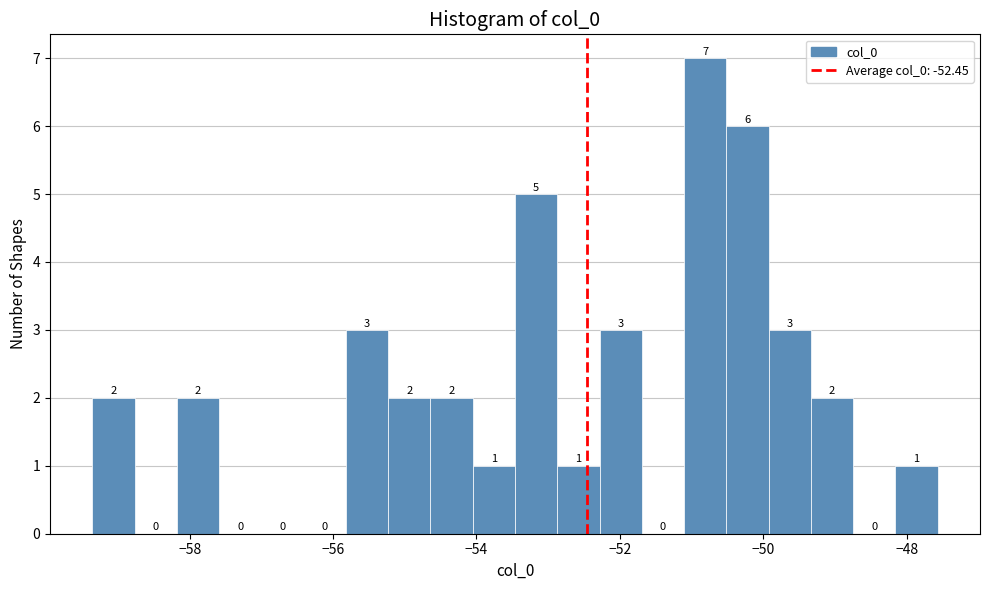

Around what value on the x-axis is the tallest bar? Give the approximate position of its centre, as read against the axis.

-50.8